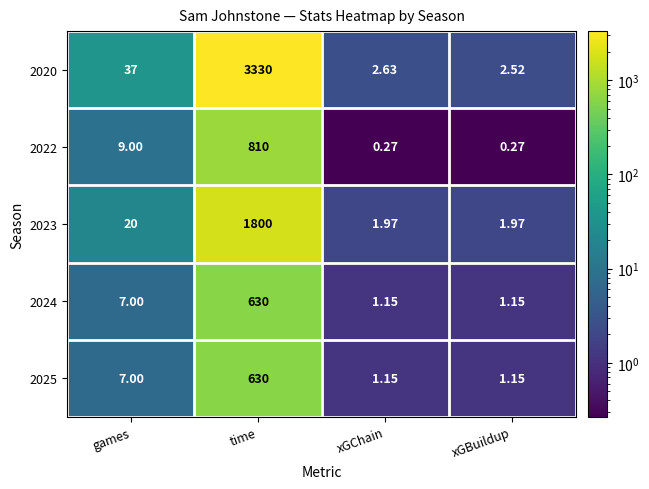

At which category is the sum across all series the highest?

time